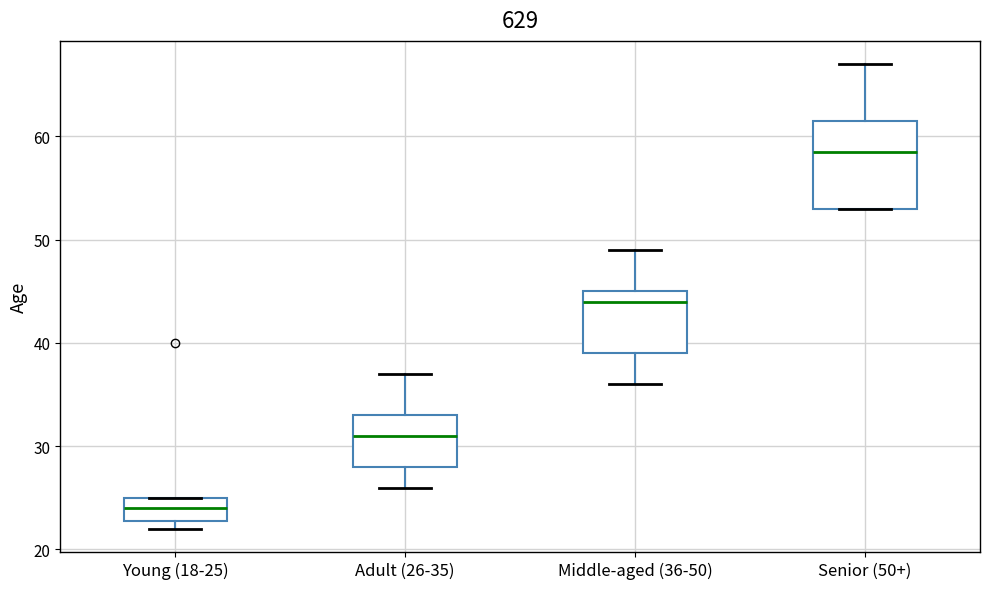

Which box's median line is the lowest?

Young (18-25)